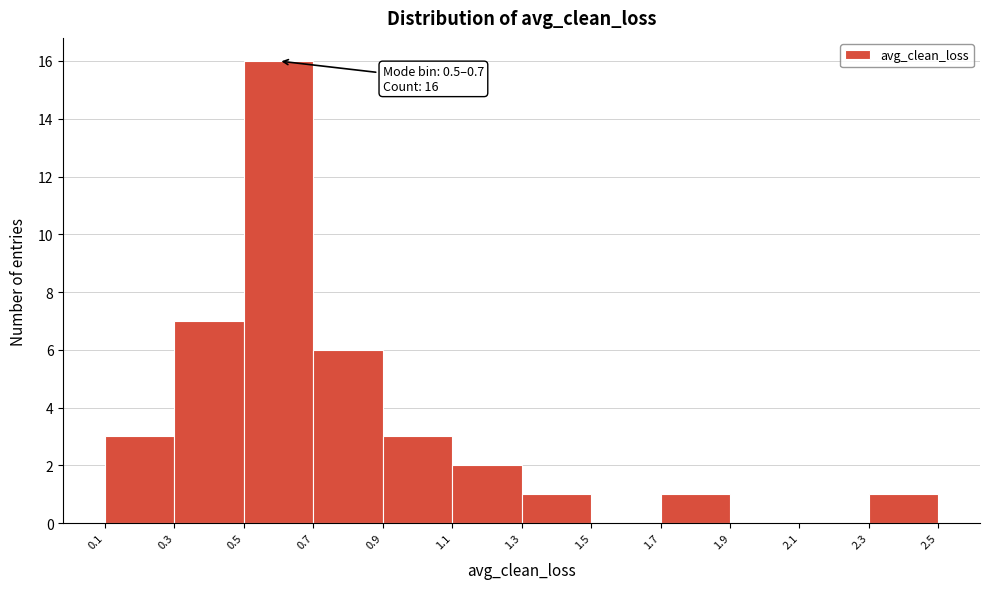

Which range on the x-axis has the tallest bar?

0.5 to 0.7